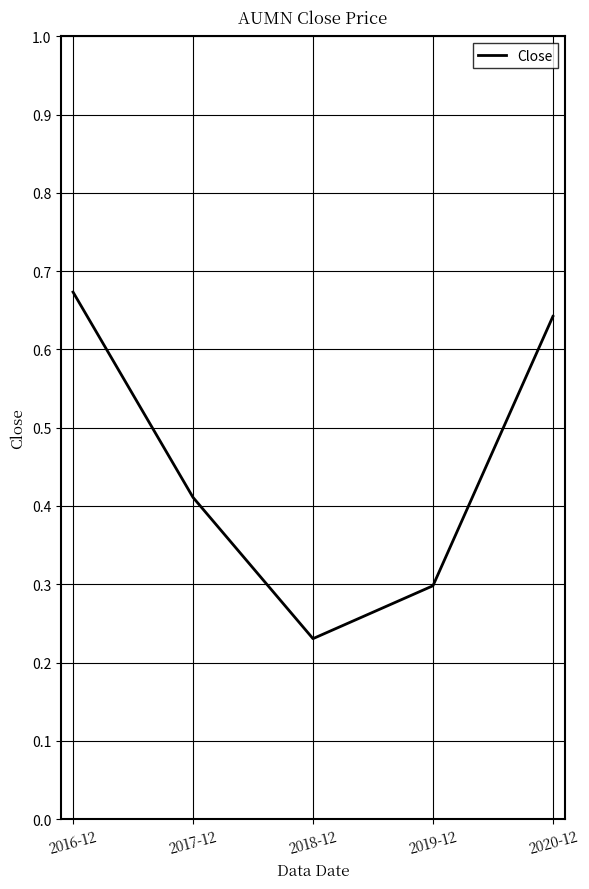

How many lines are shown in the chart?

1